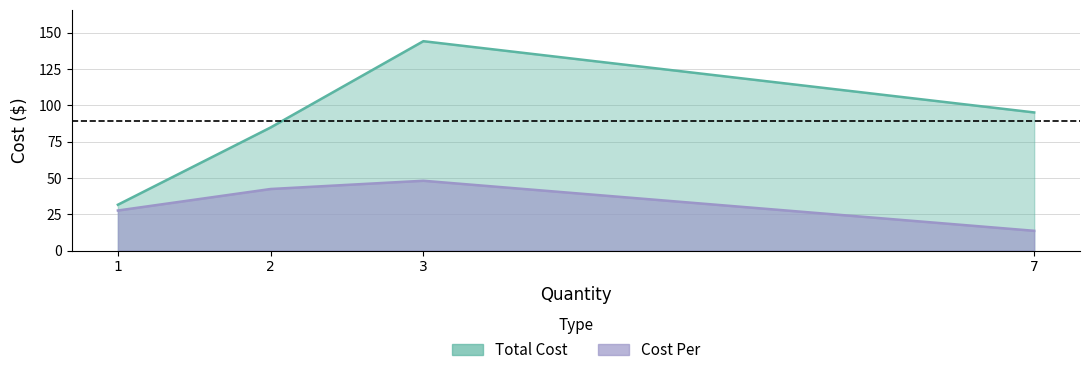

Is it true that Total Cost equals 58.1 at 7?

False